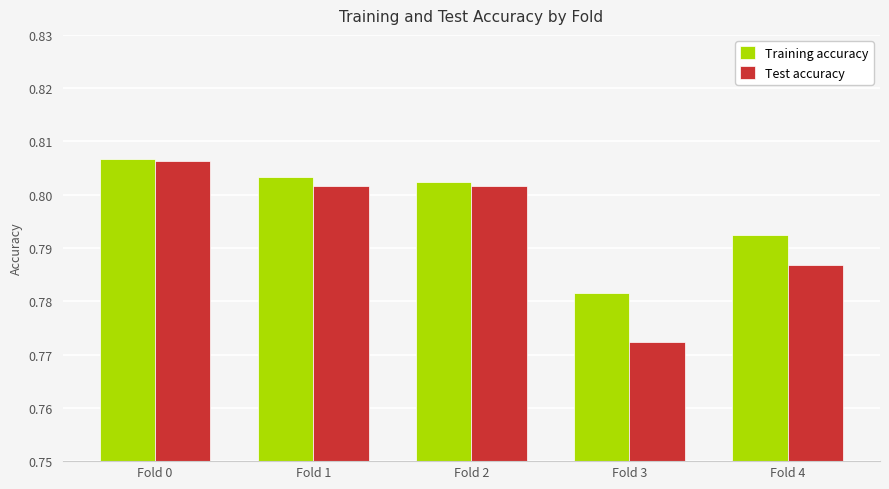

Which label corresponds to the smallest value in the chart?

Fold 3